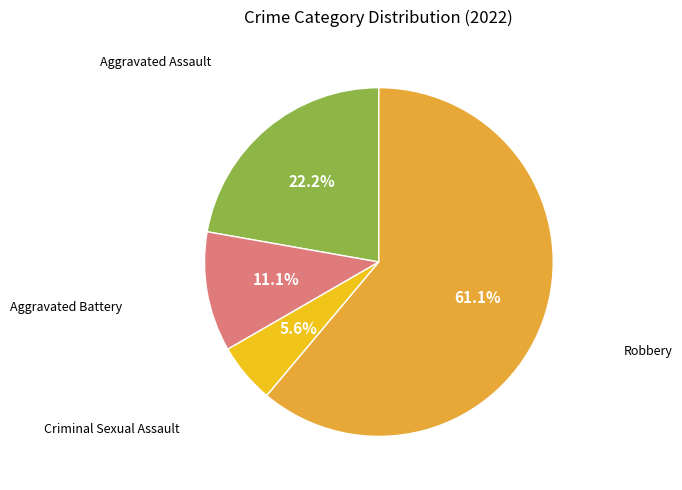

Does any single category account for the majority?

Yes